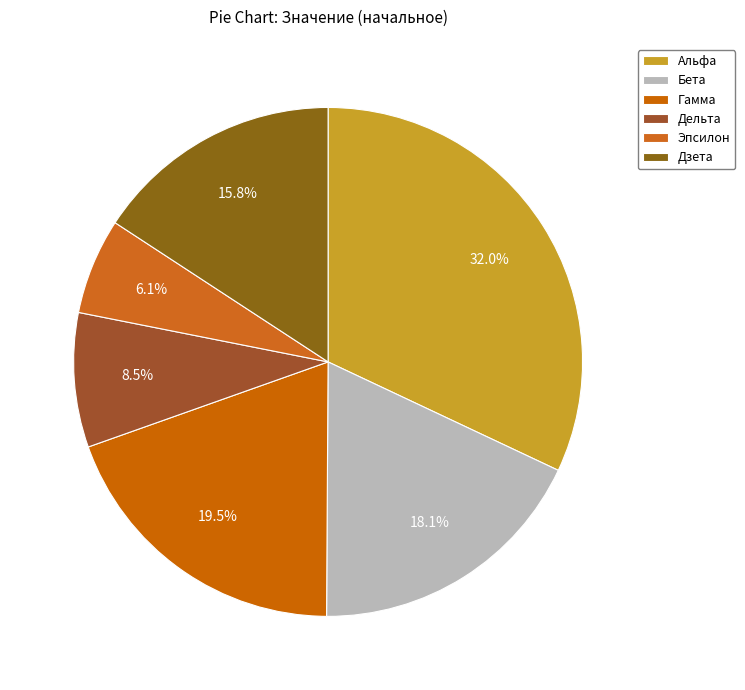

Approximately how many times larger is the value at Гамма compared to Бета?

1.1